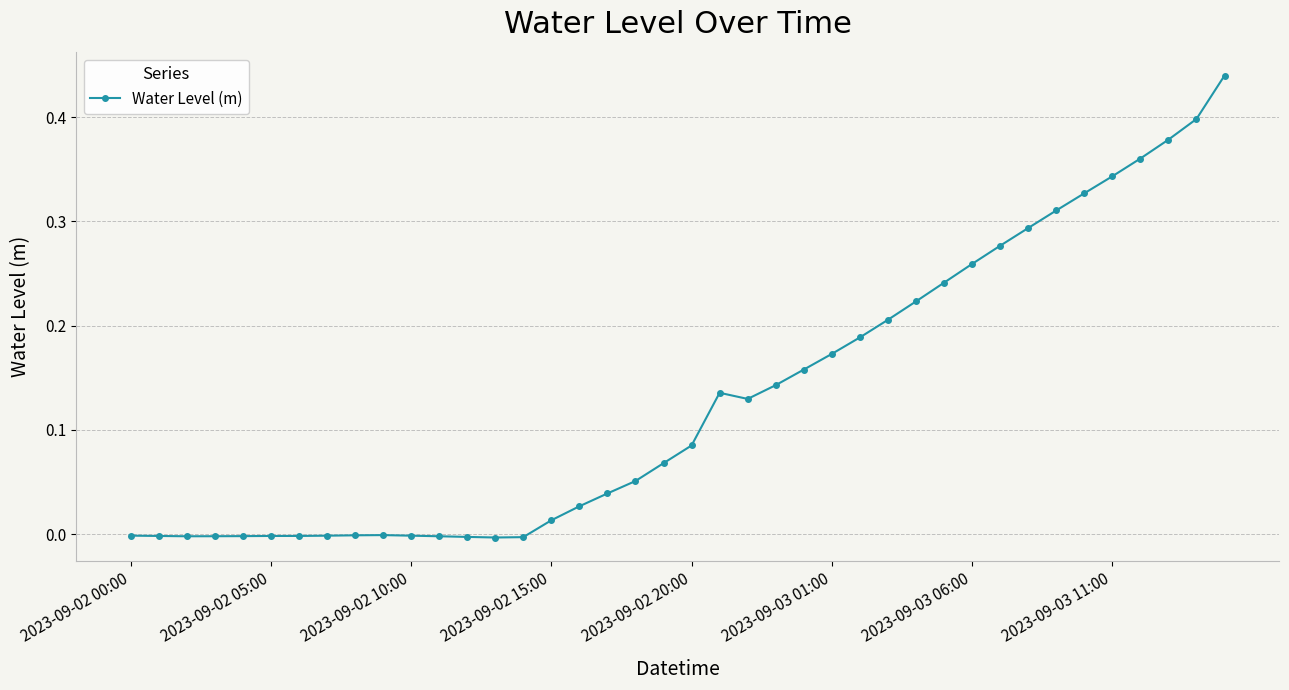

What is the sum of all values?

5.2